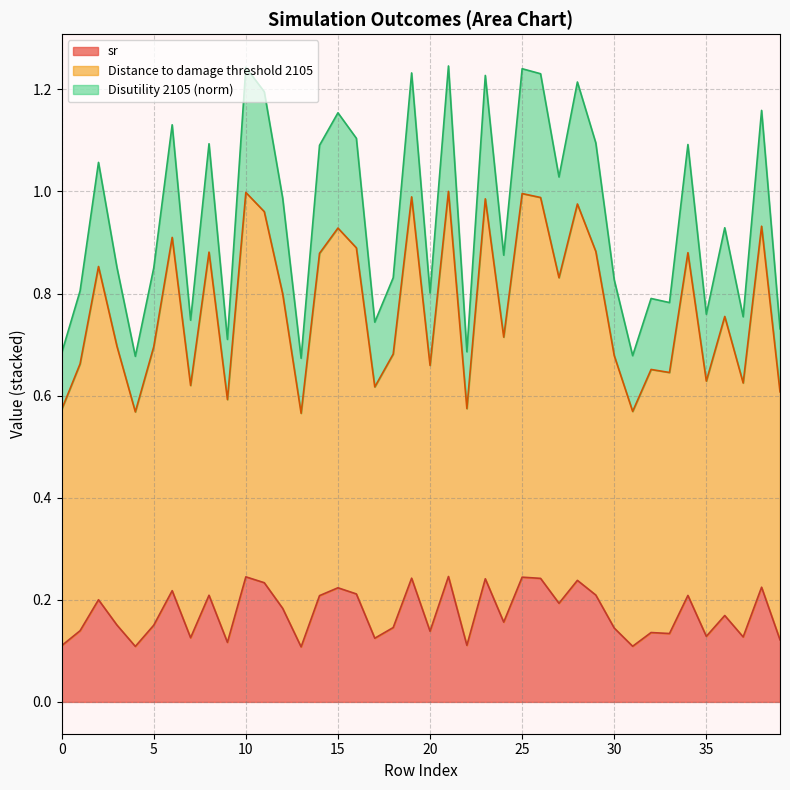

True or false: Distance to damage threshold 2105 has a value of 0.4 at 35.

False